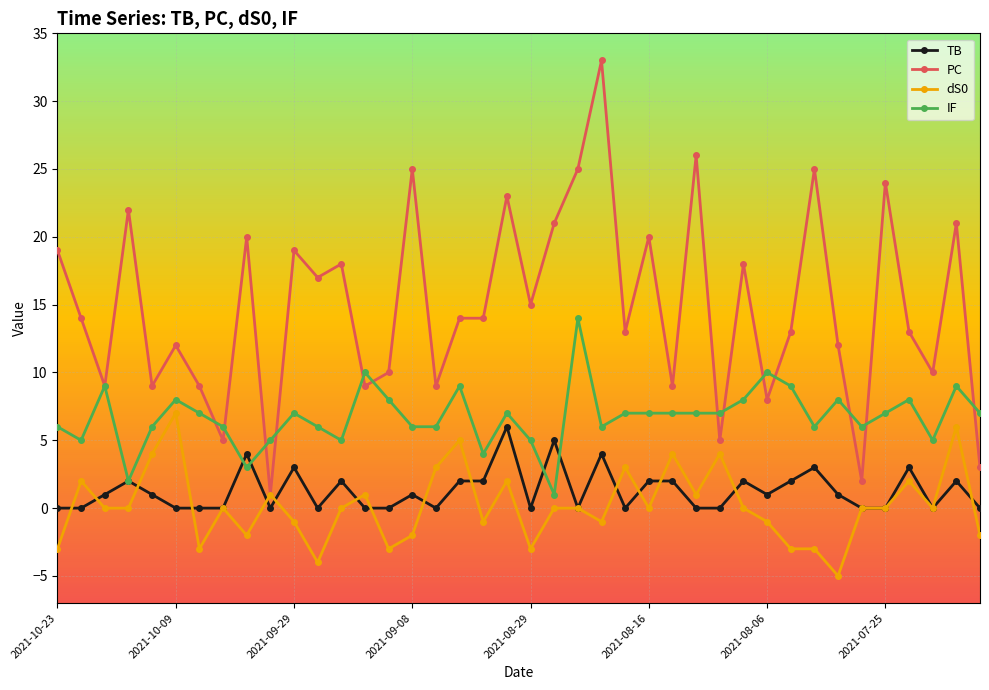

True or false: IF and dS0 cross at least once.

False